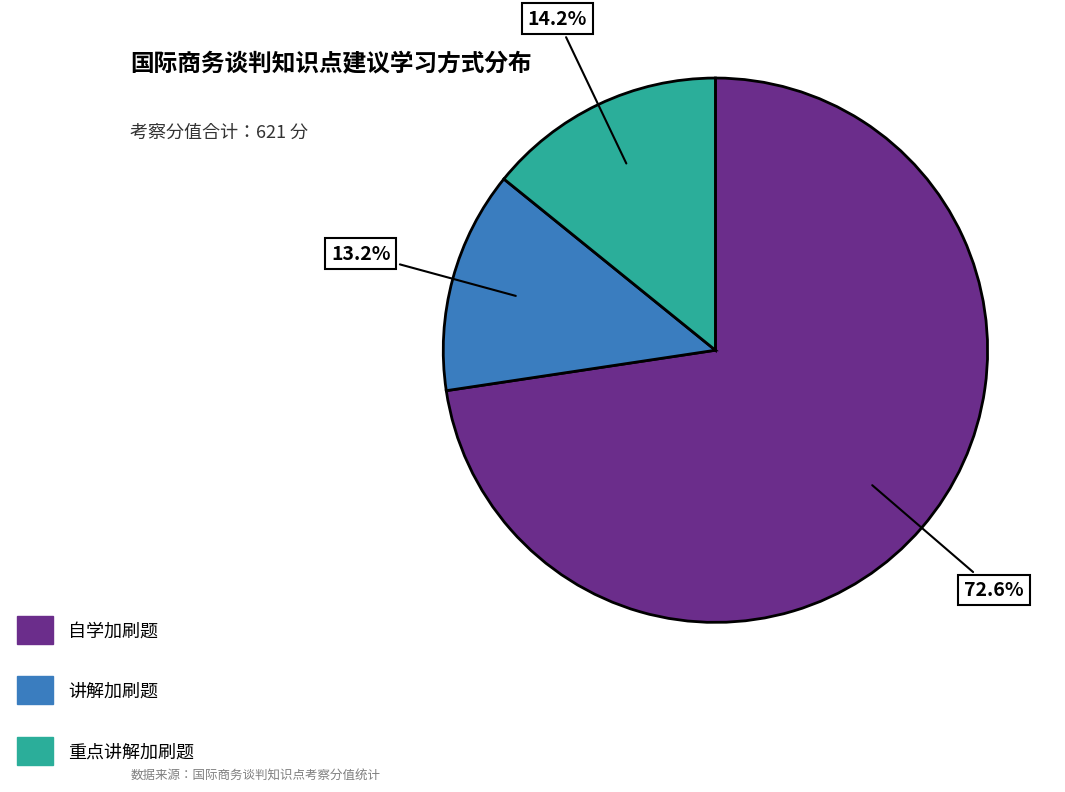

To the nearest percent, what portion does 自学加刷题 represent?

73%